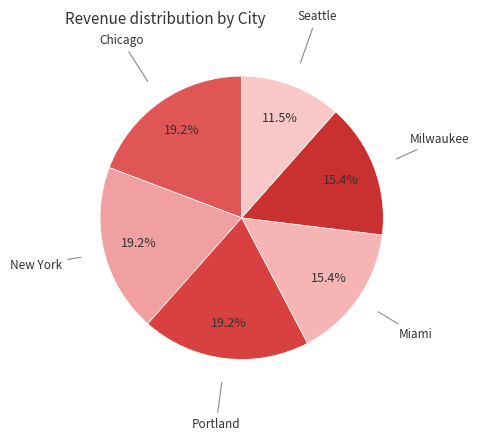

Which category has the smallest portion of the pie?

Seattle